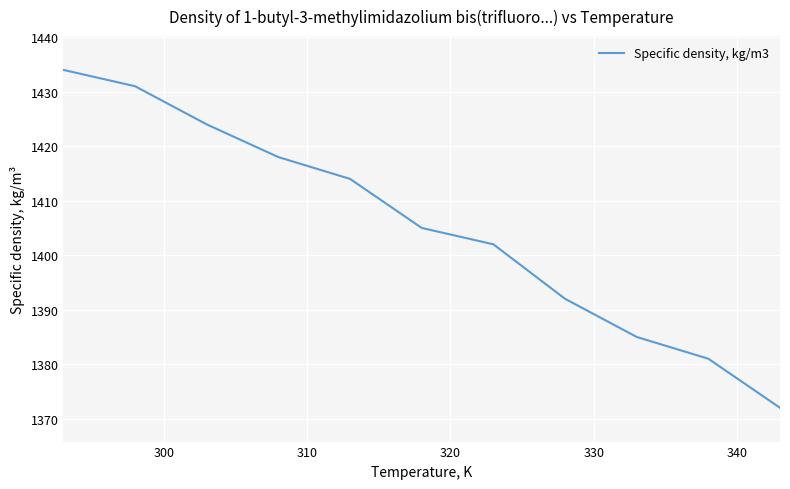

What is the difference between the maximum and minimum values?

62